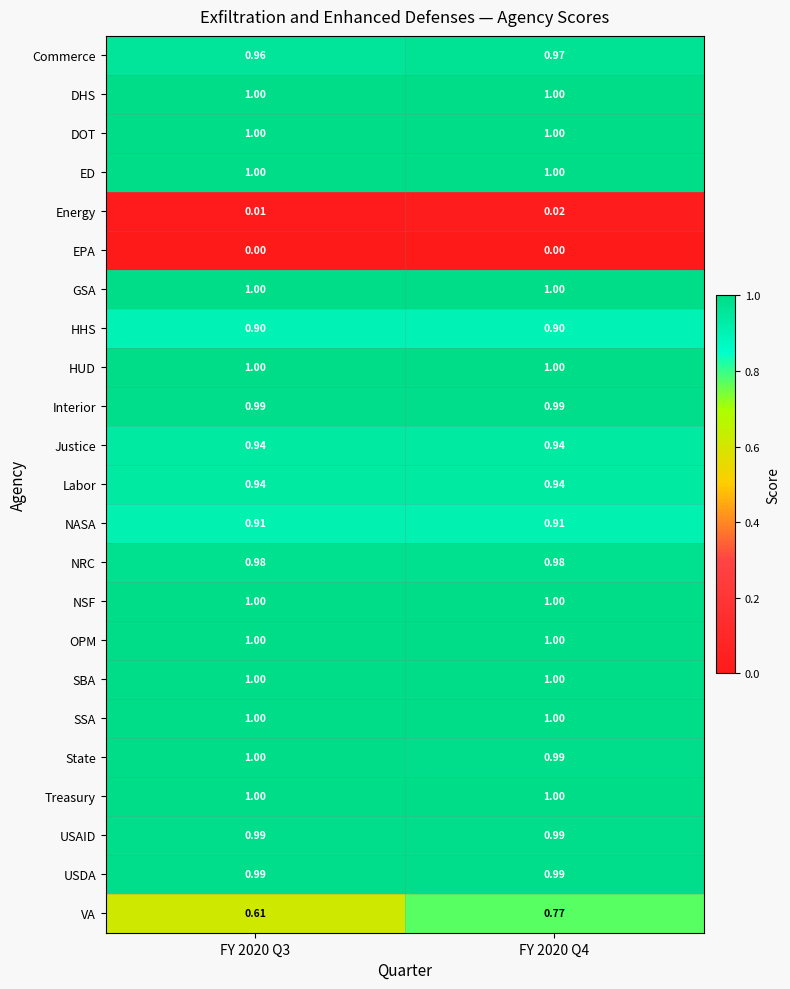

Is the value of Commerce at FY 2020 Q4 greater than the value of EPA at FY 2020 Q4?

Yes